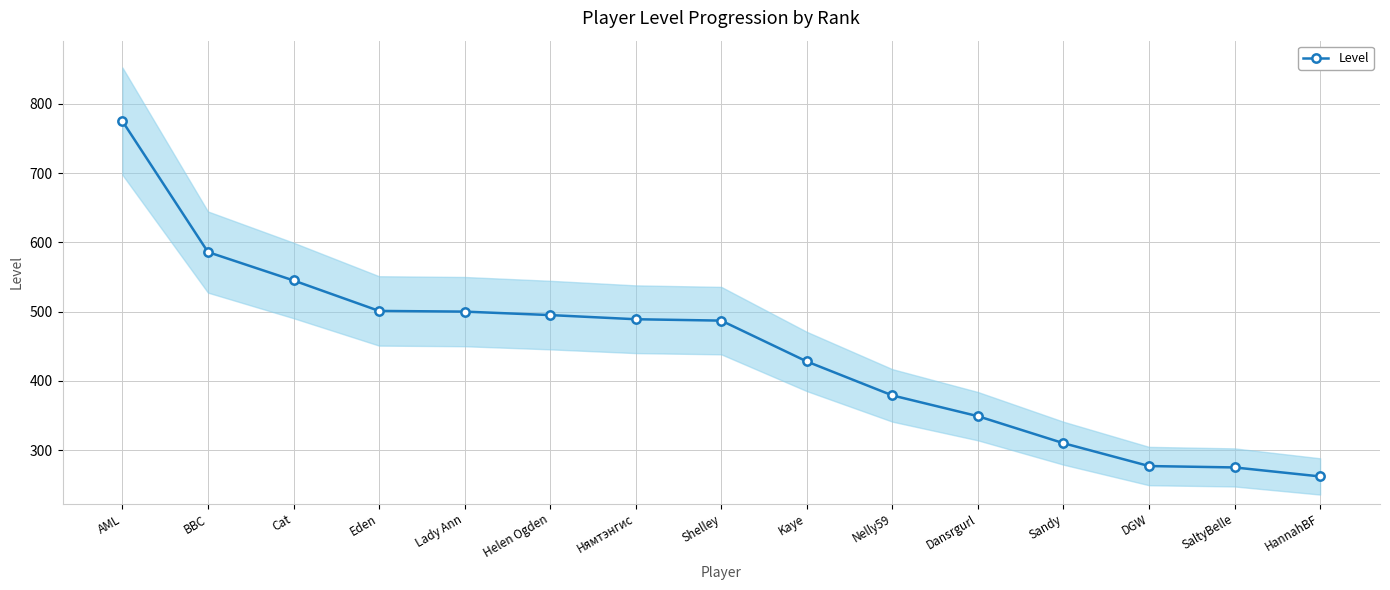

Between Нямтэнгис and Dansrgurl, which is larger?

Нямтэнгис